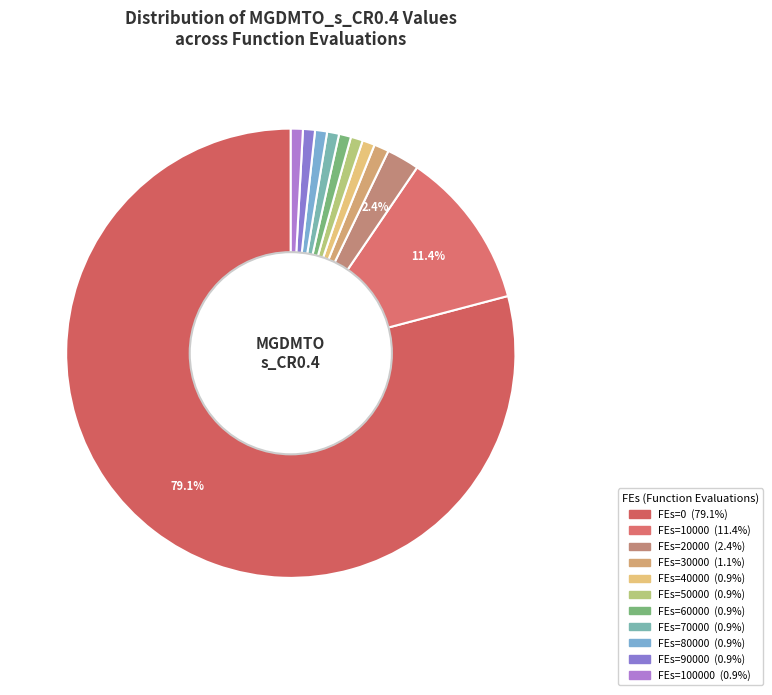

How many segments does this pie chart have?

11